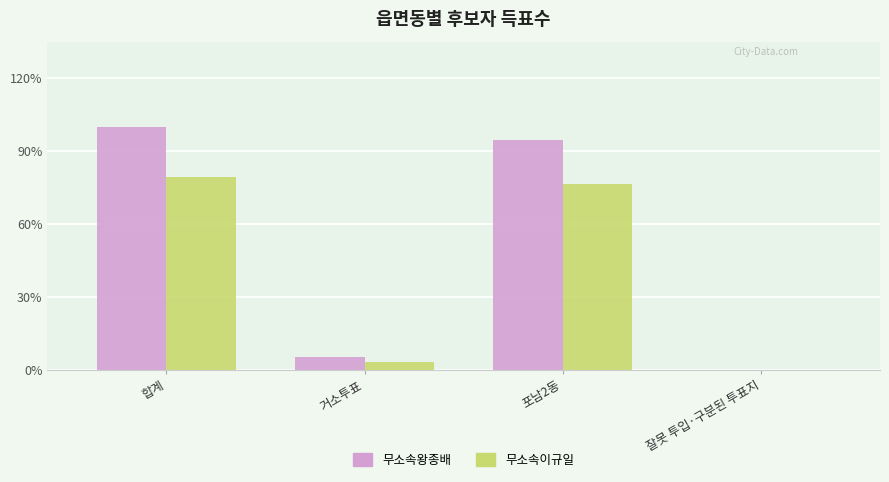

Does the chart contain stacked bars?

No